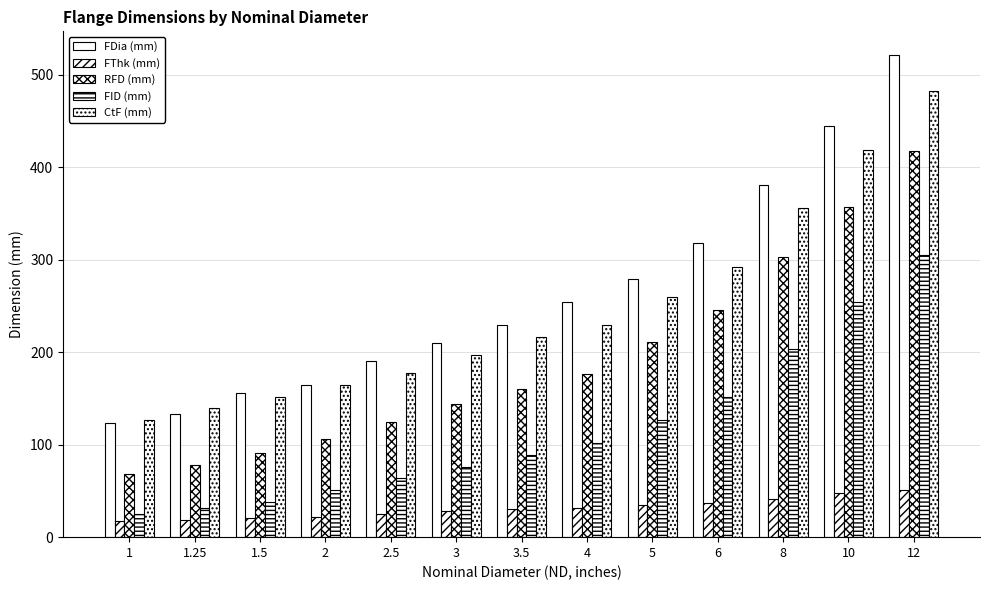

What is the difference between the maximum and minimum values in the RFD (mm) series?

350.0